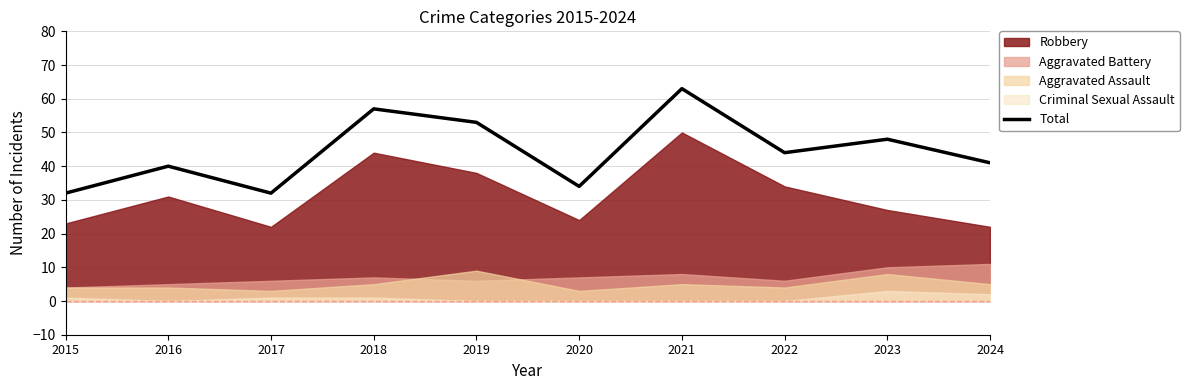

What is the difference between the maximum and minimum values?

31